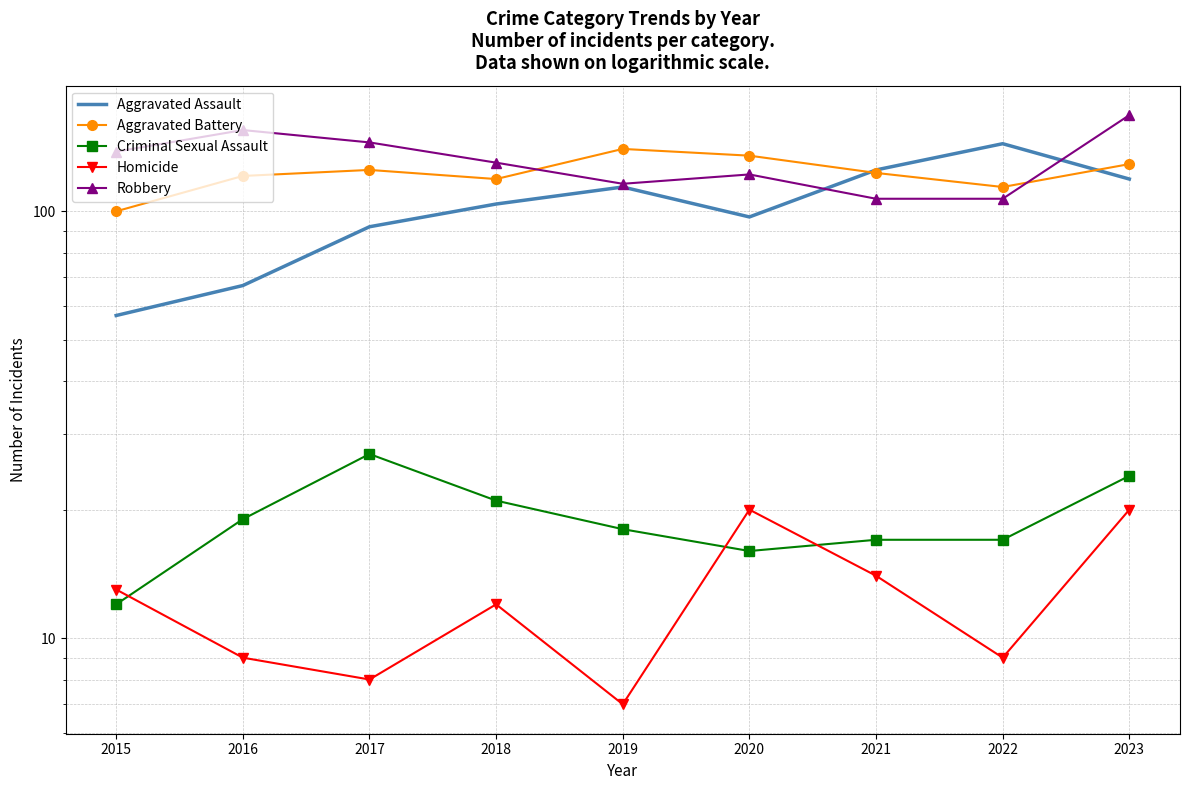

Where is Robbery nearest to the value 137?

2015